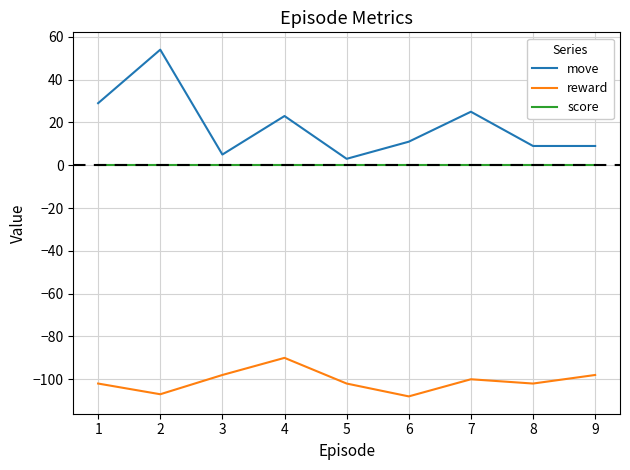

What is the greatest value displayed?

54